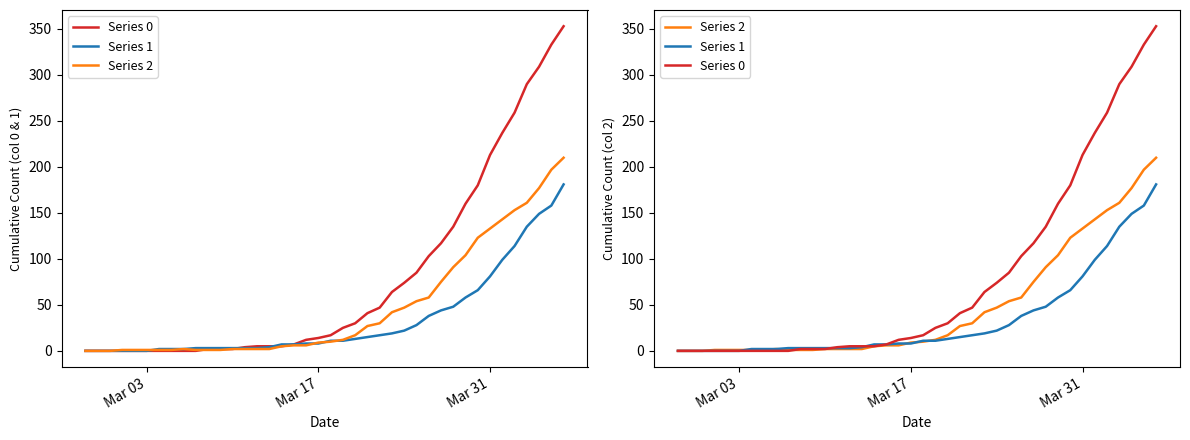

Reading left to right, extract all data points from this chart.

Series 0: 0	0	0	0	0	0	0	0	0	0	2	2	2	4	5	5	5	7	12	14	17	25	30	41	47	64	74	85	103	117	135	160	180	213	237	259	290	309	333	353
Series 1: 0	0	0	0	0	0	2	2	2	3	3	3	3	3	3	4	7	7	8	8	11	11	13	15	17	19	22	28	38	44	48	58	66	81	99	114	135	149	158	181
Series 2: 0	0	0	1	1	1	1	1	2	1	1	1	2	2	2	2	5	6	6	9	10	12	17	27	30	42	47	54	58	75	91	104	123	133	143	153	161	177	197	210